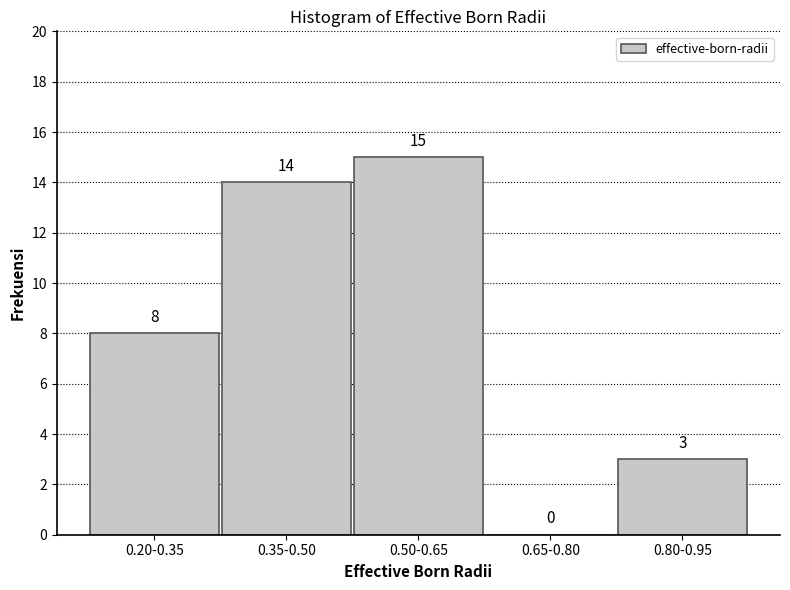

Reading left to right, transcribe all the data shown in this chart.

0.20-0.35=8	0.35-0.50=14	0.50-0.65=15	0.65-0.80=0	0.80-0.95=3